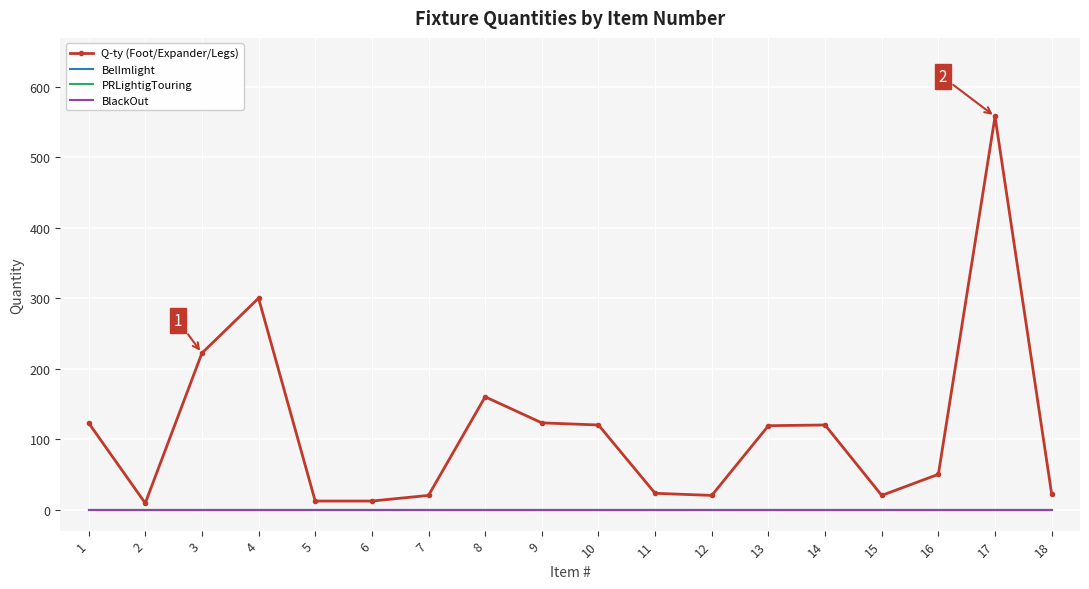

What is the total value across all series at 1?

123